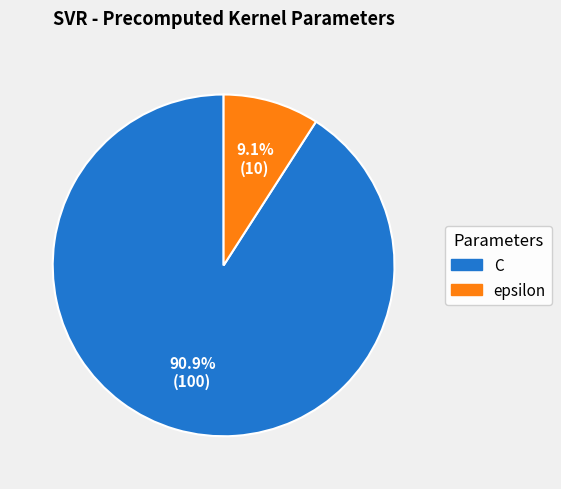

To the nearest percent, what is the difference between the largest and smallest slice percentages?

82%